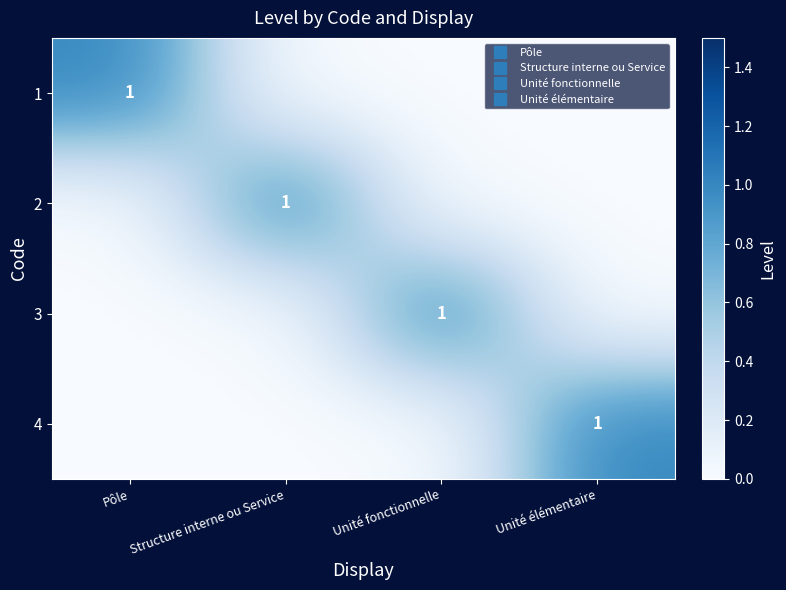

At how many categories does at least one series exceed 0?

4